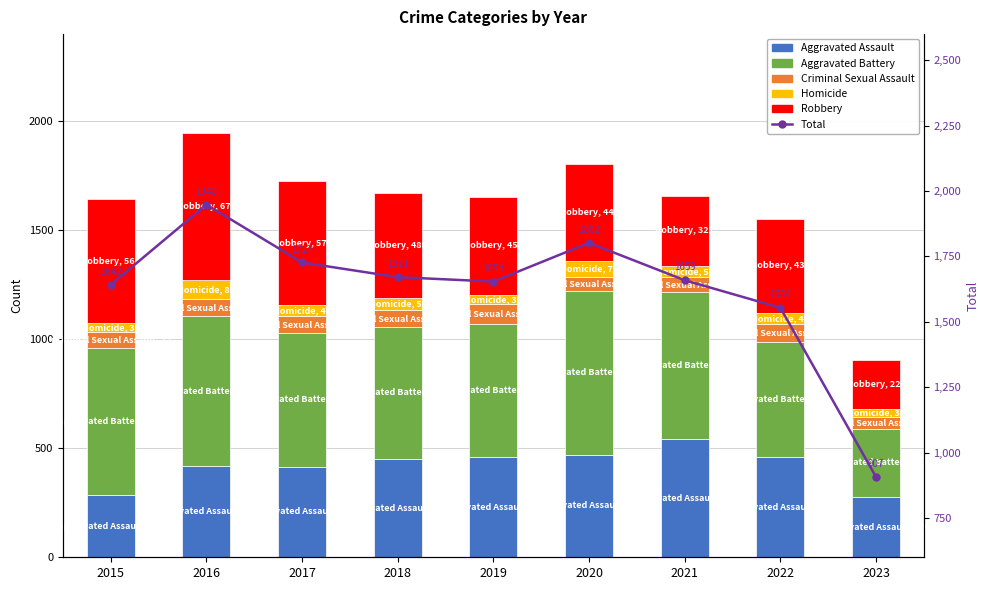

The value of Aggravated Battery at 2020 is 750. True or false?

True